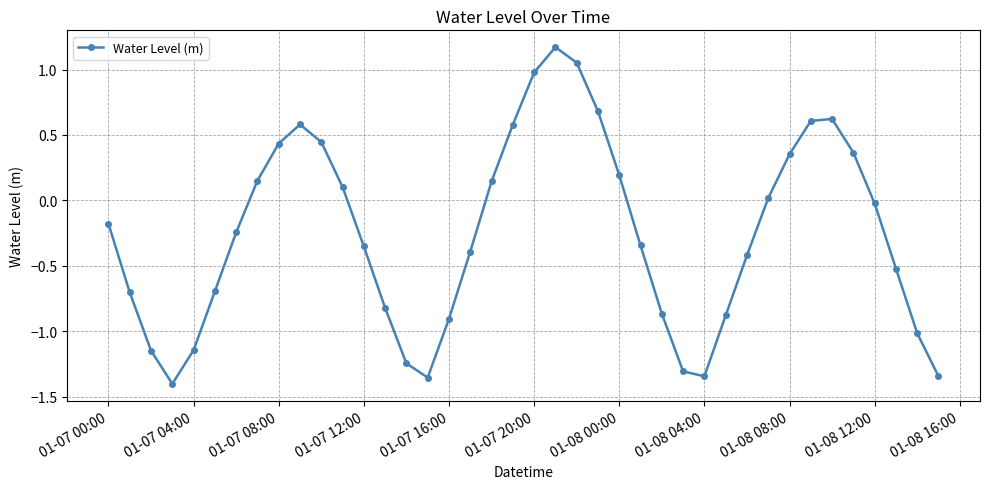

What is the sum of all values?

-10.2